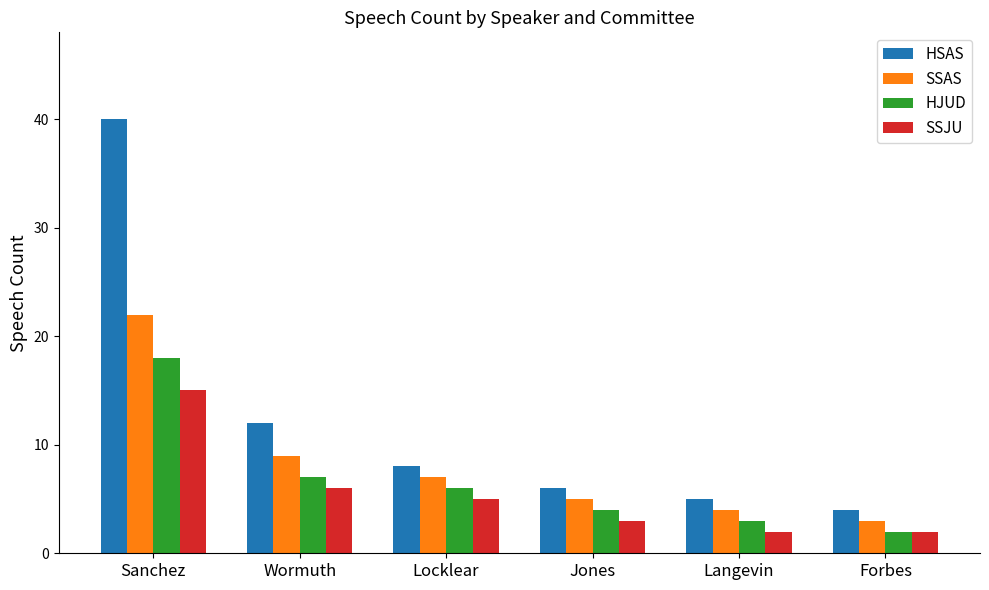

How many values in the HJUD series are below 6?

3